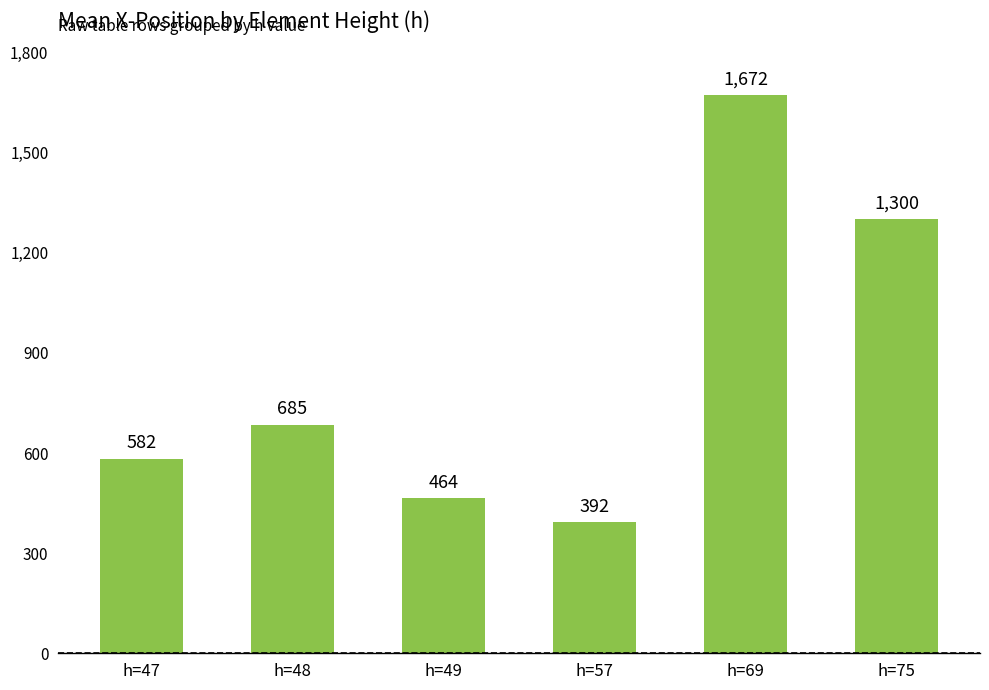

What value does the data have at h=47, to the nearest 100?

600